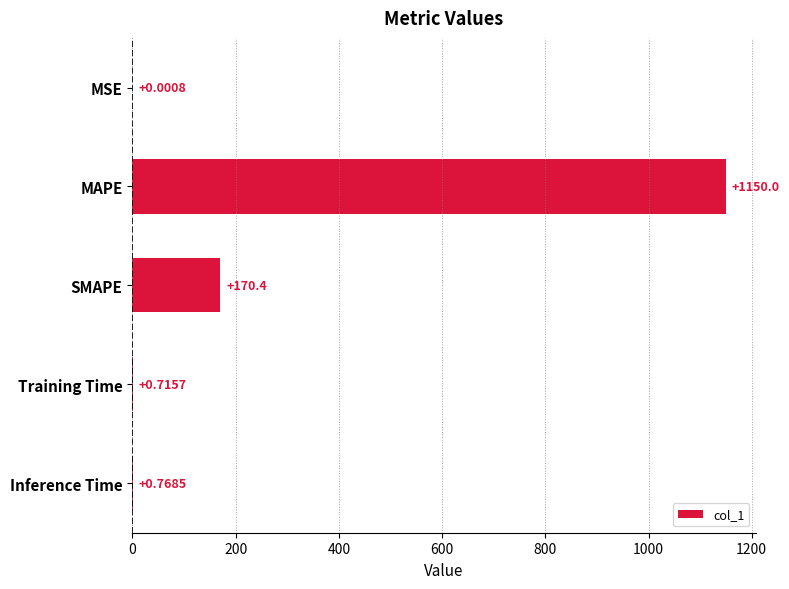

Which category has the highest value across all series?

MAPE